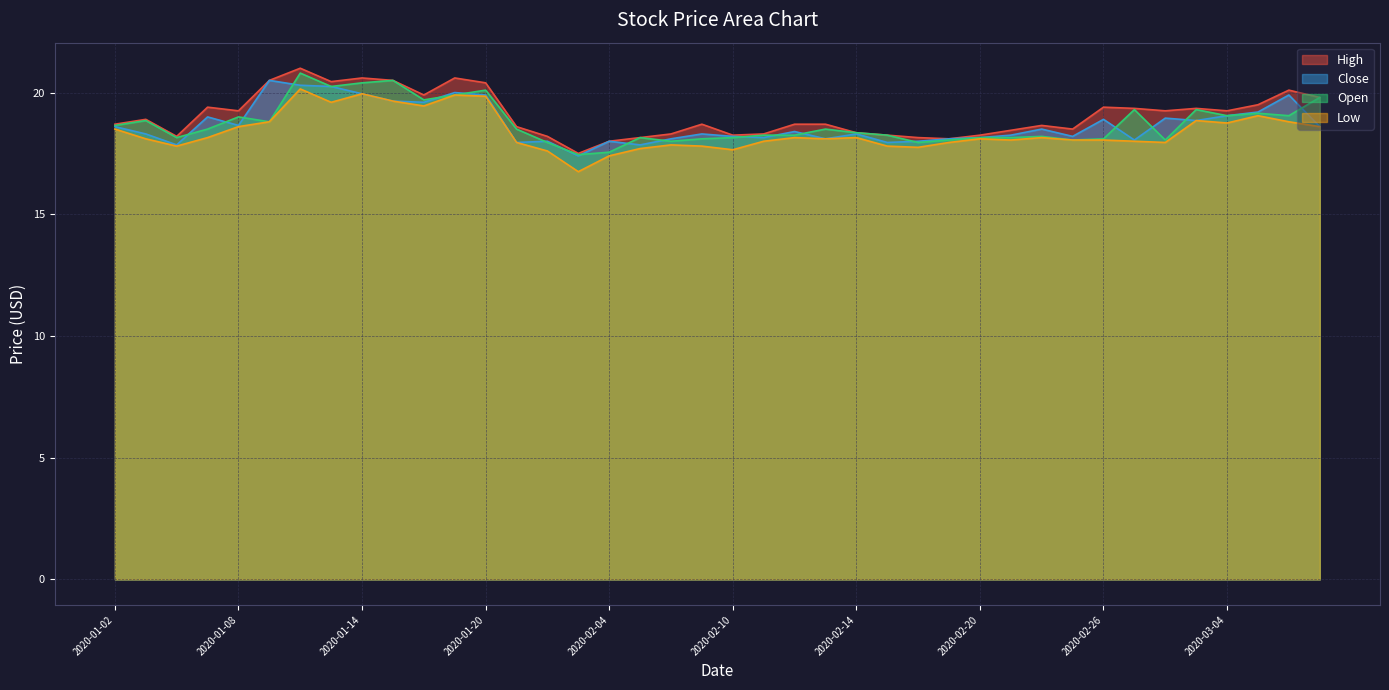

What is the difference between the second highest and minimum values in the Open series?

3.0